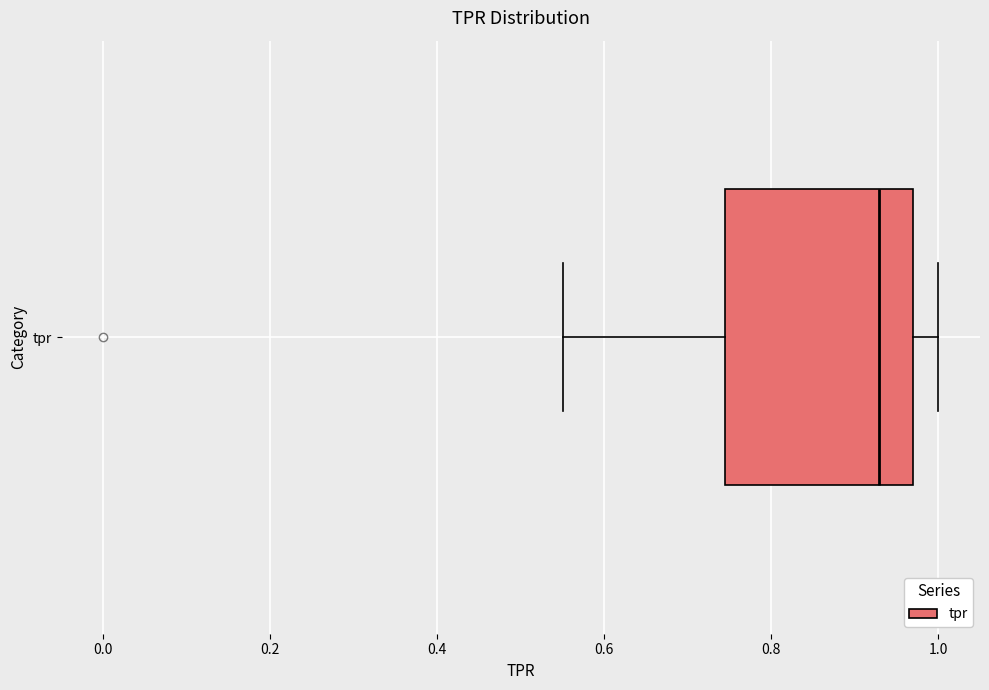

Where does the median line of the box for tpr sit on the x-axis? The values are not printed on the chart, so give them approximately, as read against the axis.

0.92